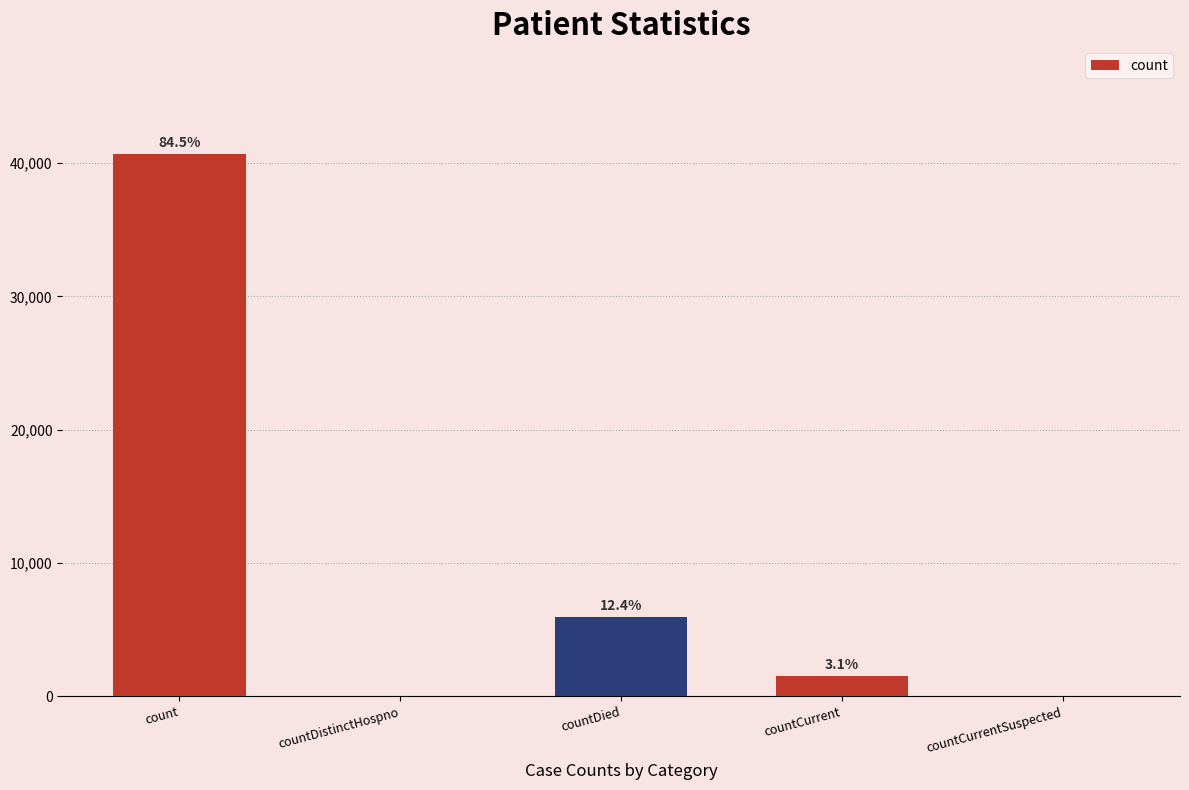

How many bars are there in total?

5